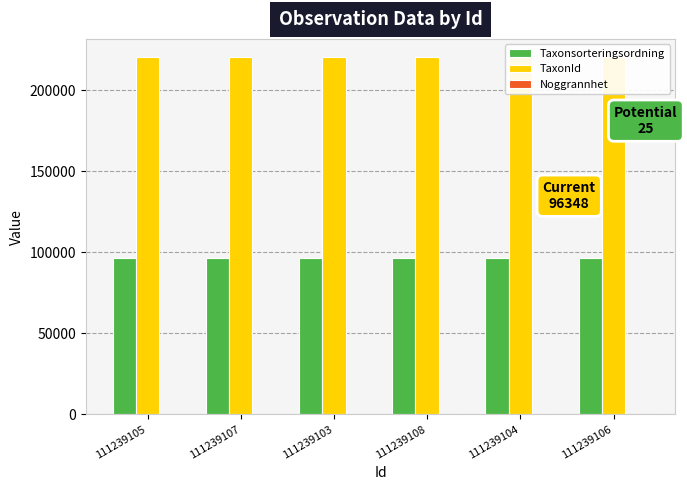

Which category has the lowest value in the Taxonsorteringsordning series?

111239105